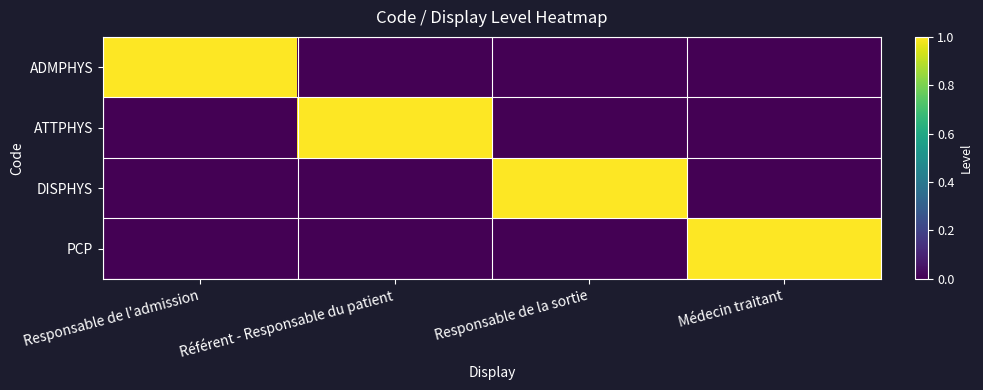

At which category is the sum across all series the highest?

Responsable de l'admission